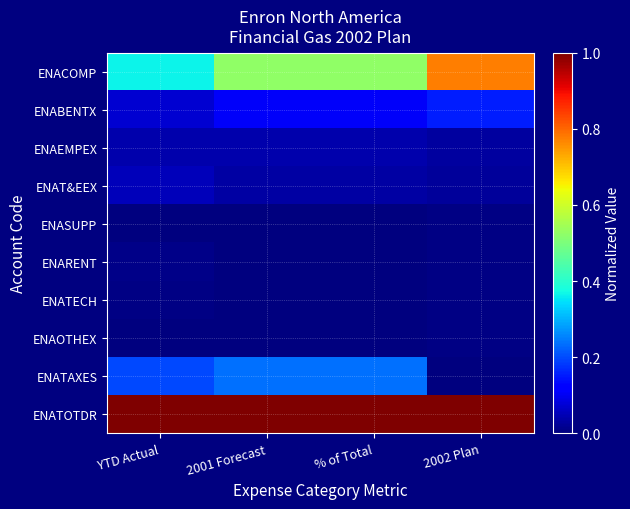

Reading left to right, what are all the values shown in this chart?

ENACOMP: YTD Actual=0.4	2001 Forecast=0.5	% of Total=0.5	2002 Plan=0.8
ENABENTX: YTD Actual=0.1	2001 Forecast=0.1	% of Total=0.1	2002 Plan=0.2
ENAEMPEX: YTD Actual=0.0	2001 Forecast=0.0	% of Total=0.0	2002 Plan=0.0
ENAT&EEX: YTD Actual=0.1	2001 Forecast=0.0	% of Total=0.0	2002 Plan=0.0
ENASUPP: YTD Actual=0.0	2001 Forecast=0.0	% of Total=0.0	2002 Plan=0.0
ENARENT: YTD Actual=0.0	2001 Forecast=0.0	% of Total=0.0	2002 Plan=0.0
ENATECH: YTD Actual=0.0	2001 Forecast=0.0	% of Total=0.0	2002 Plan=0.0
ENAOTHEX: YTD Actual=0.0	2001 Forecast=0.0	% of Total=0.0	2002 Plan=0.0
ENATAXES: YTD Actual=0.2	2001 Forecast=0.2	% of Total=0.2	2002 Plan=0.0
ENATOTDR: YTD Actual=1.0	2001 Forecast=1.0	% of Total=1.0	2002 Plan=1.0